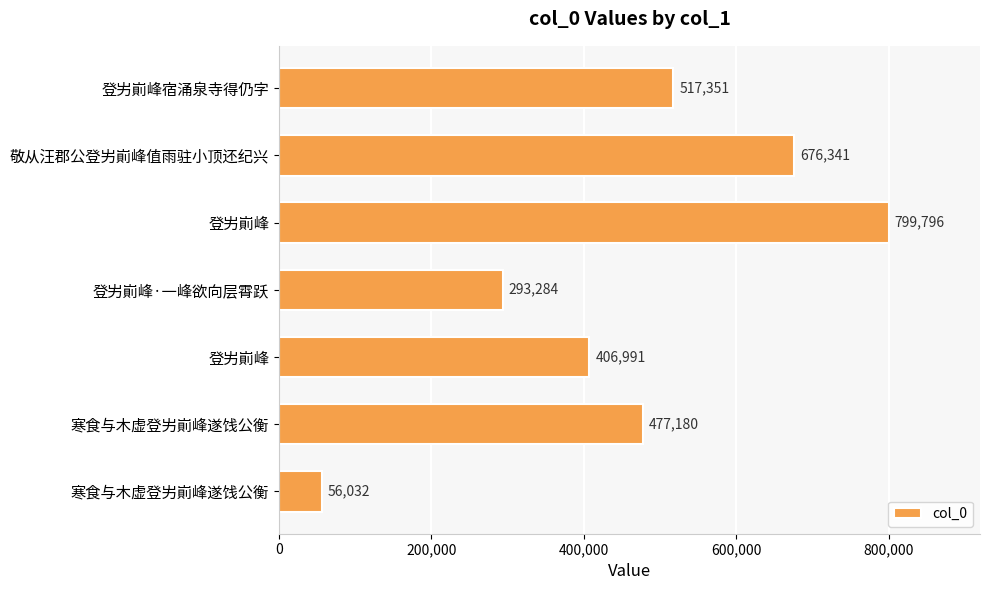

Are the bars grouped side by side (vs. stacked)?

No